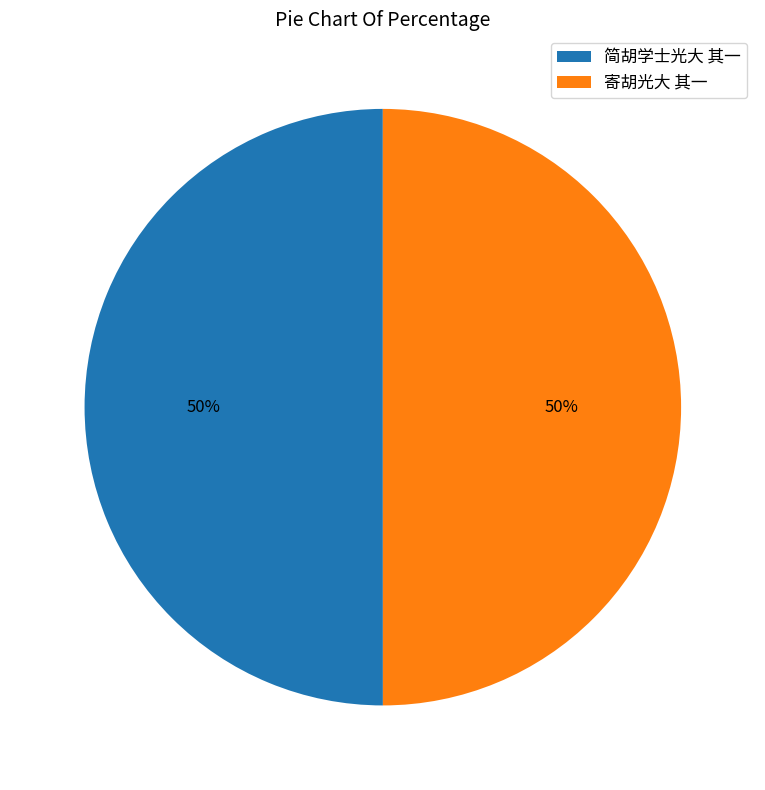

To the nearest percent, what is the average slice percentage?

50%